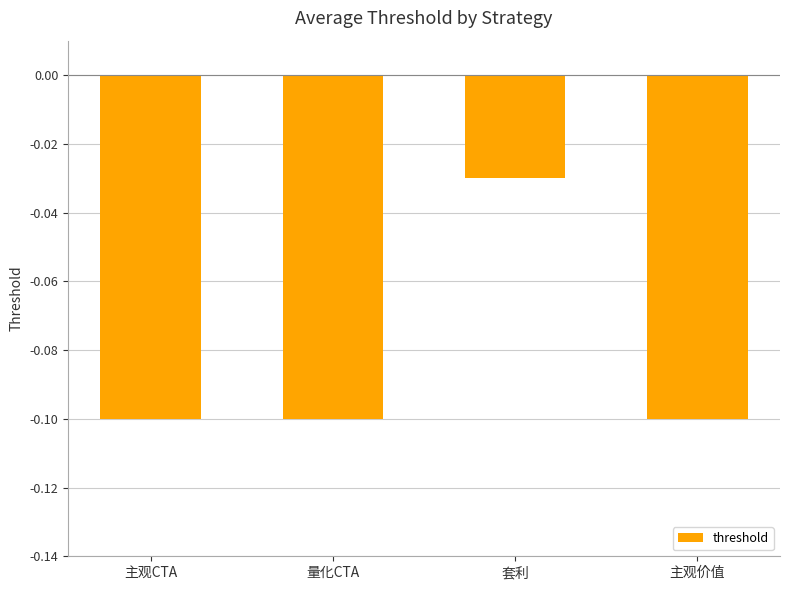

Count the number of data series in this chart.

1